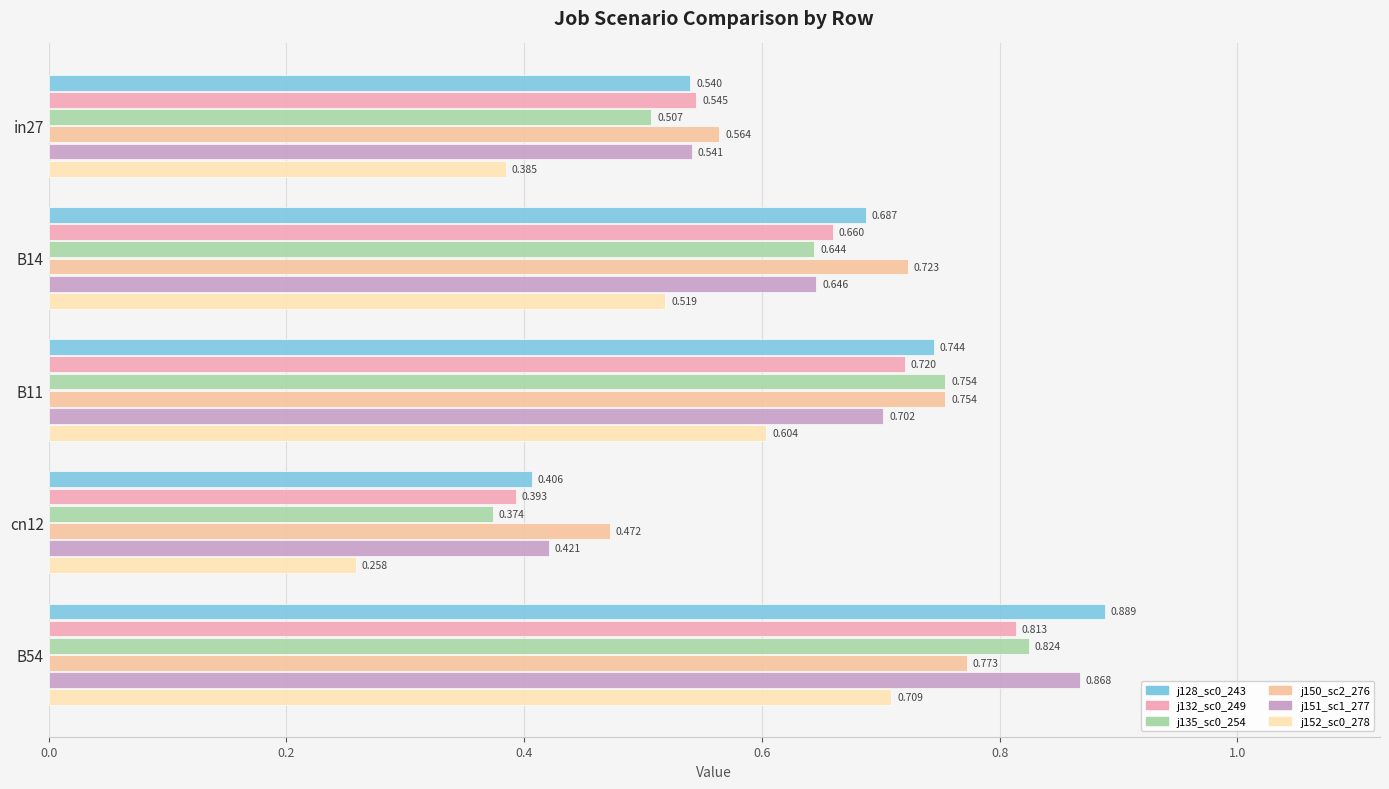

Count the number of categories in the chart.

5